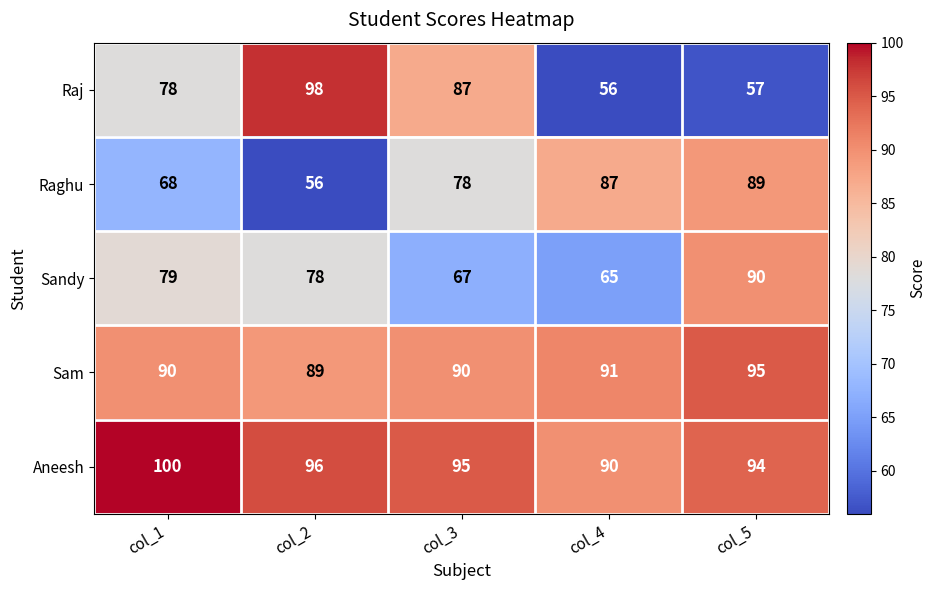

At col_2, list the series in order from smallest to largest.

Raghu, Sandy, Sam, Aneesh, Raj